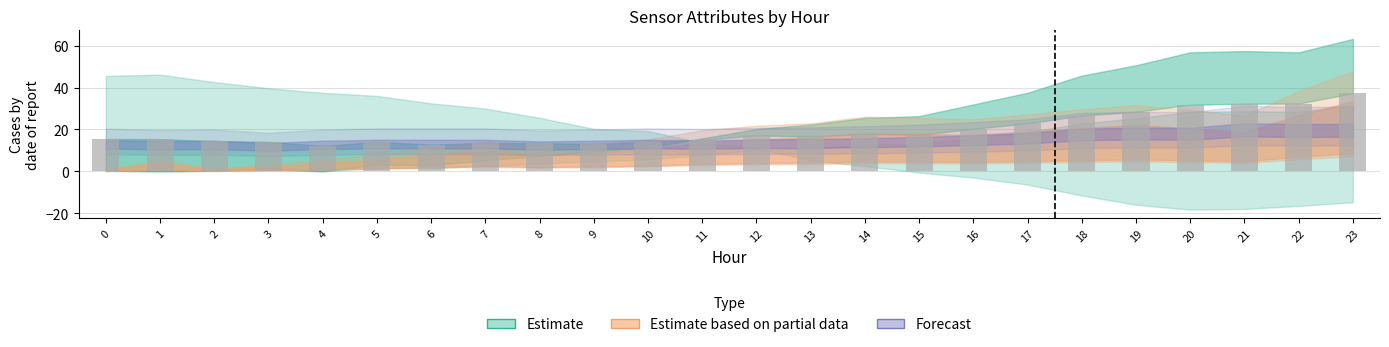

What is the value of the 6th bar from the left?

14.1